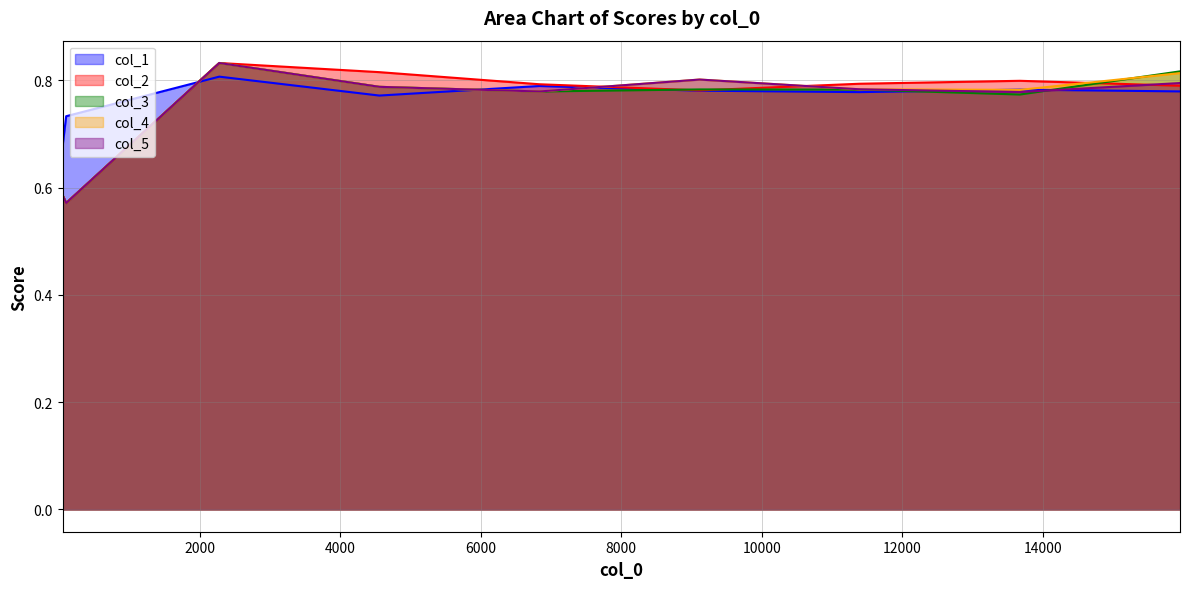

At which label does col_5 reach its peak?

2279